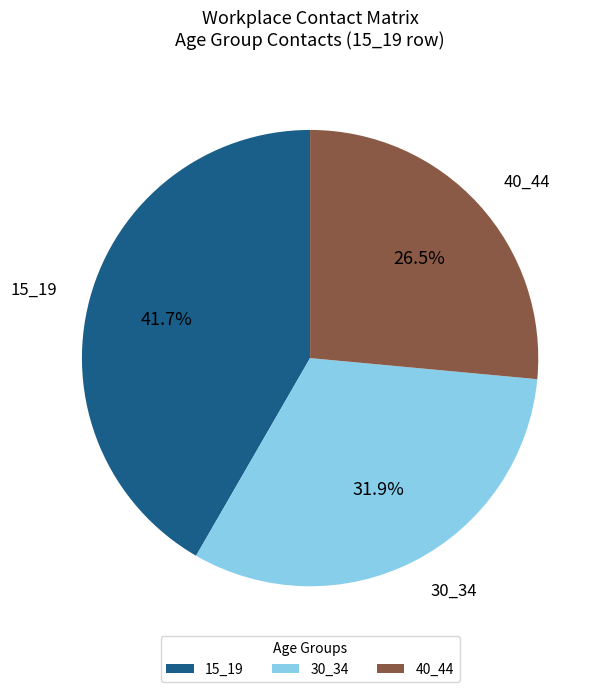

Approximately how many times larger is the value at 15_19 compared to 40_44?

1.6